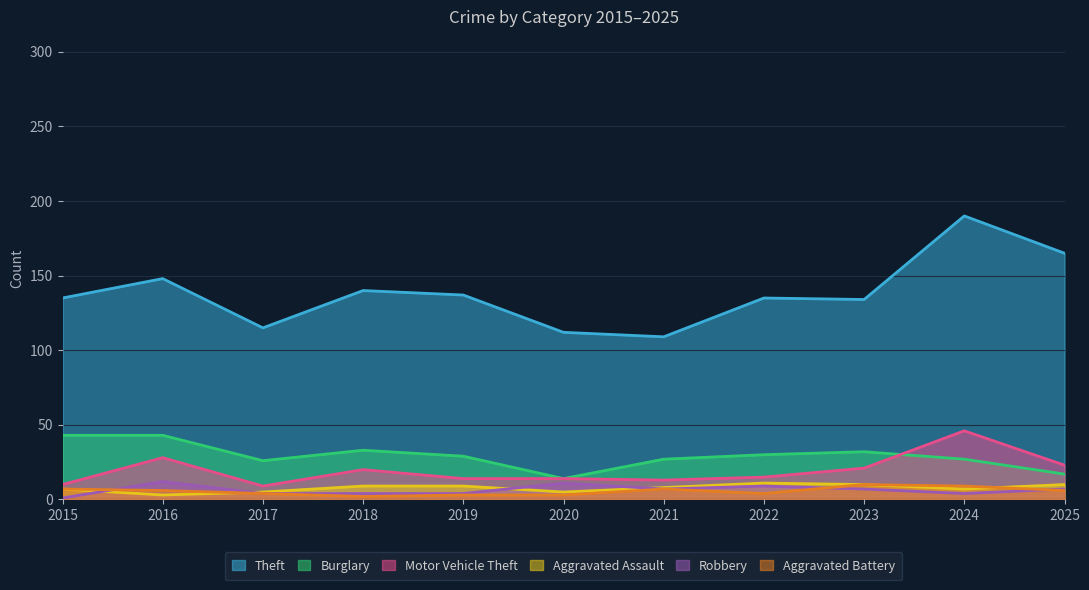

Where is the first local minimum for Robbery?

2021